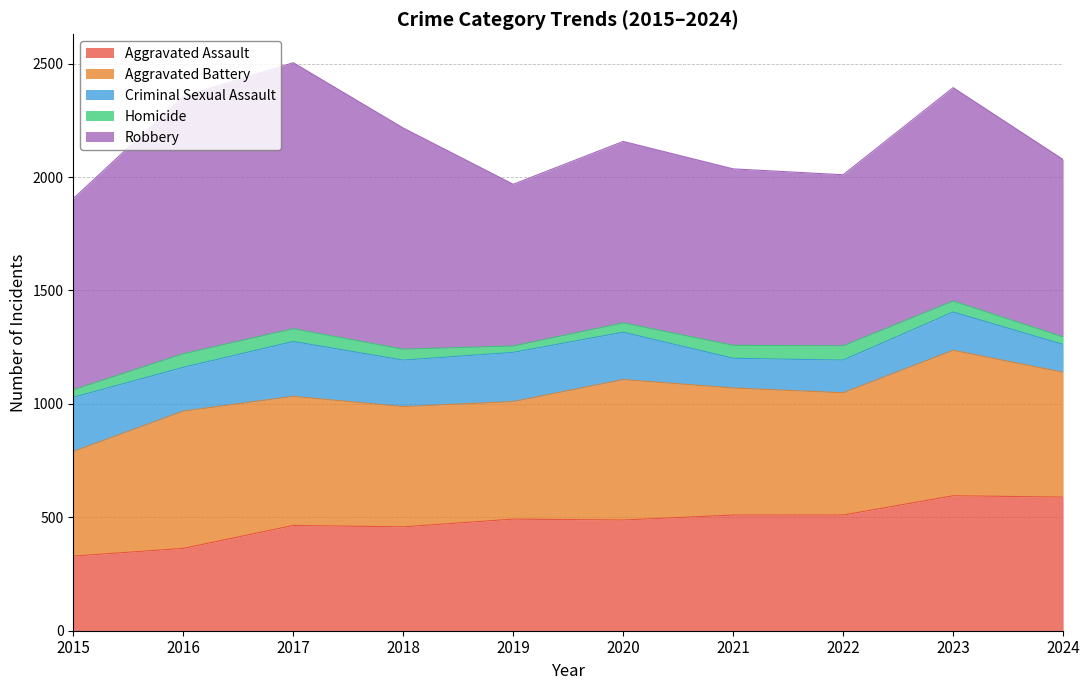

Reading left to right, transcribe all the data shown in this chart.

Aggravated Assault: 2015=329	2016=363	2017=464	2018=458	2019=492	2020=488	2021=510	2022=510	2023=595	2024=589
Aggravated Battery: 2015=461	2016=605	2017=569	2018=530	2019=518	2020=619	2021=560	2022=539	2023=641	2024=550
Criminal Sexual Assault: 2015=239	2016=193	2017=242	2018=205	2019=217	2020=209	2021=131	2022=144	2023=169	2024=123
Homicide: 2015=33	2016=60	2017=56	2018=48	2019=28	2020=41	2021=57	2022=63	2023=48	2024=33
Robbery: 2015=843	2016=1134	2017=1173	2018=975	2019=713	2020=800	2021=778	2022=754	2023=941	2024=782